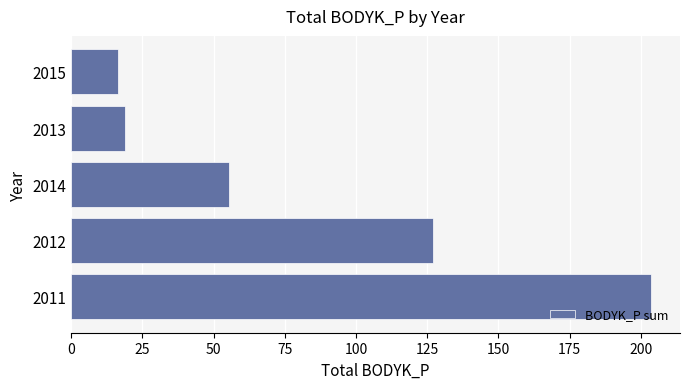

What is the change in value from 2011 to 2014?

-148.1